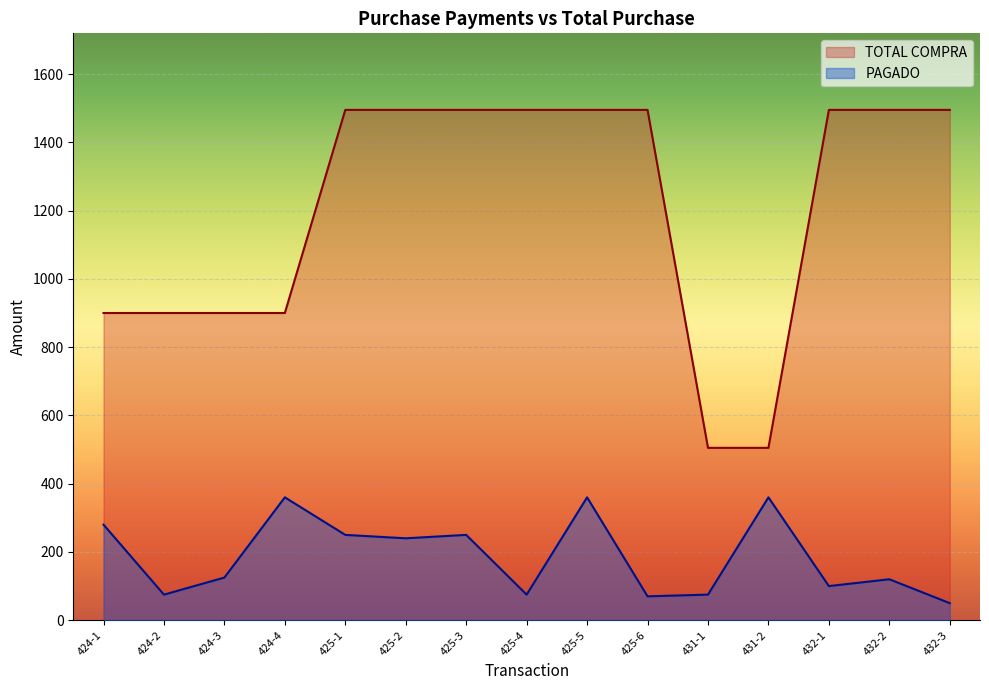

At which category does PAGADO reach its first local peak?

424-4